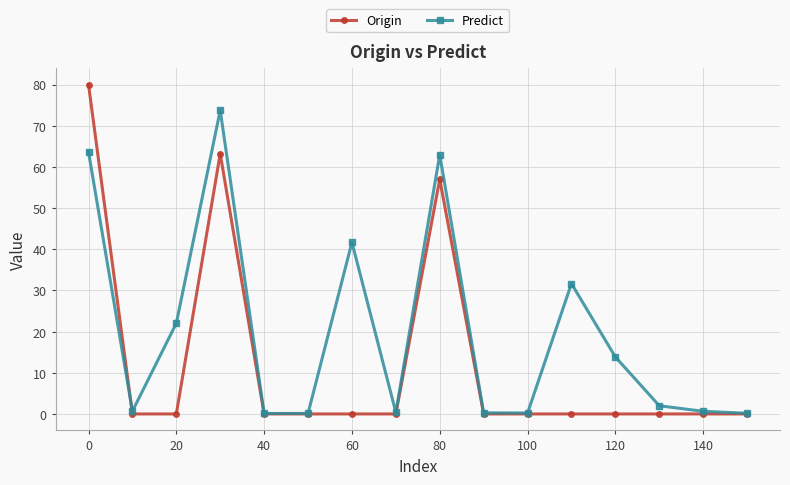

List the series in order of their overall mean, highest first.

Predict, Origin